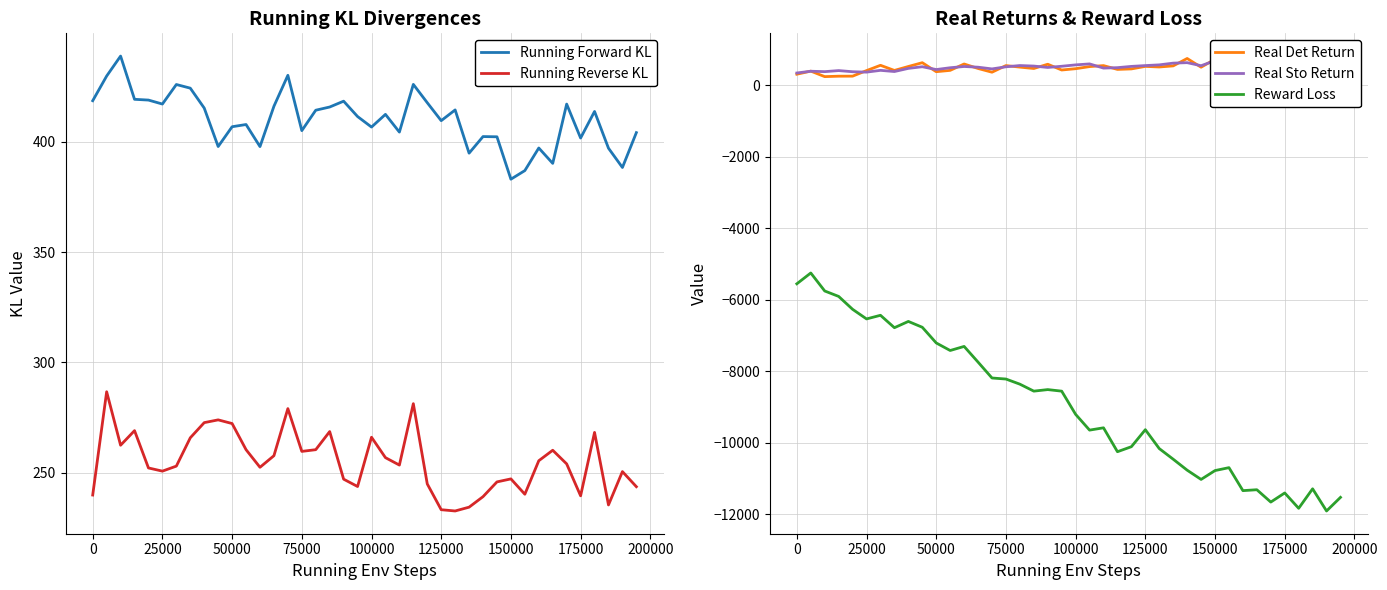

True or false: Running Reverse KL has a value of 239.9 at 0.

True